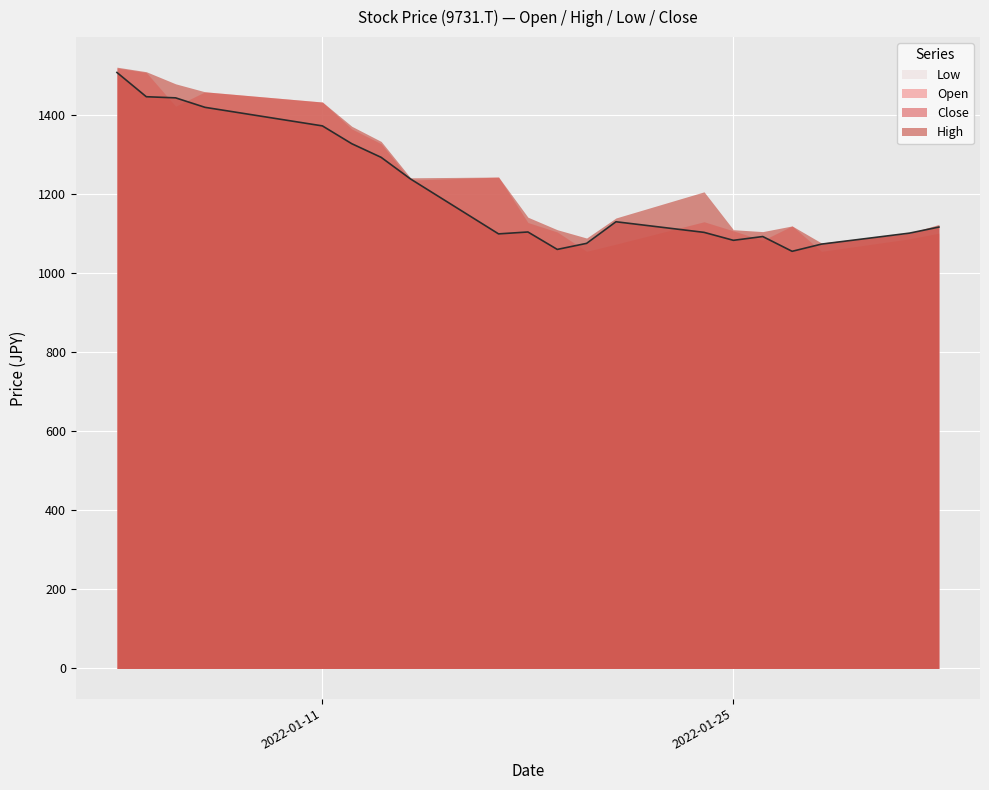

How many series are shown in this chart?

4